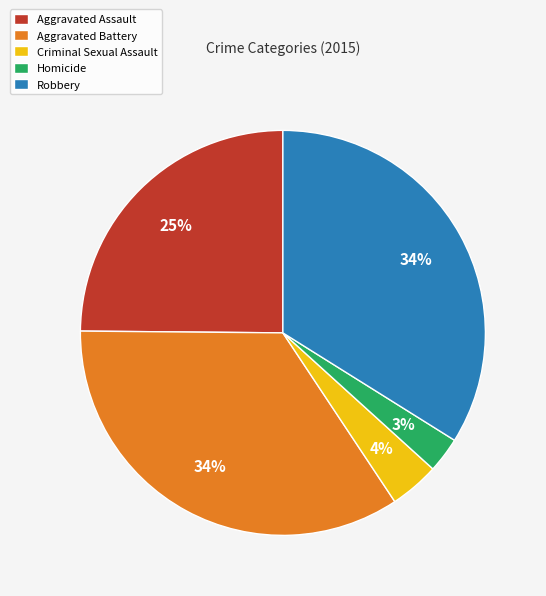

Do Robbery and Aggravated Battery together represent more than half of the pie?

Yes